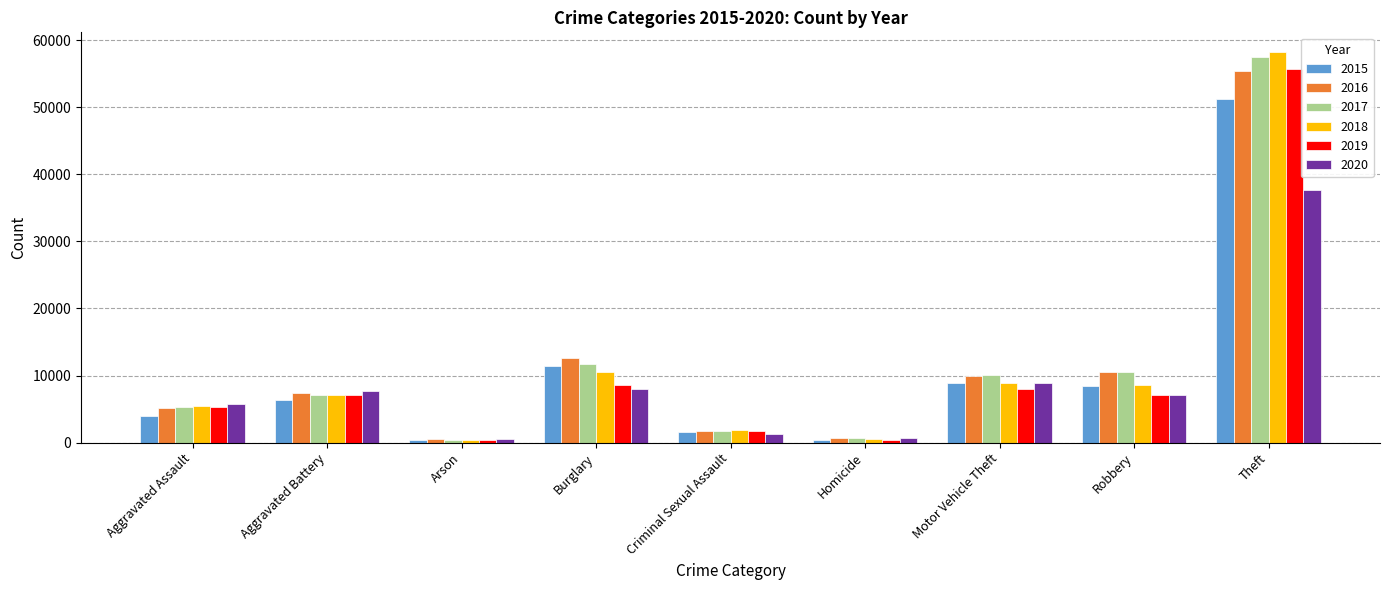

At how many categories does at least one series exceed 53628?

1